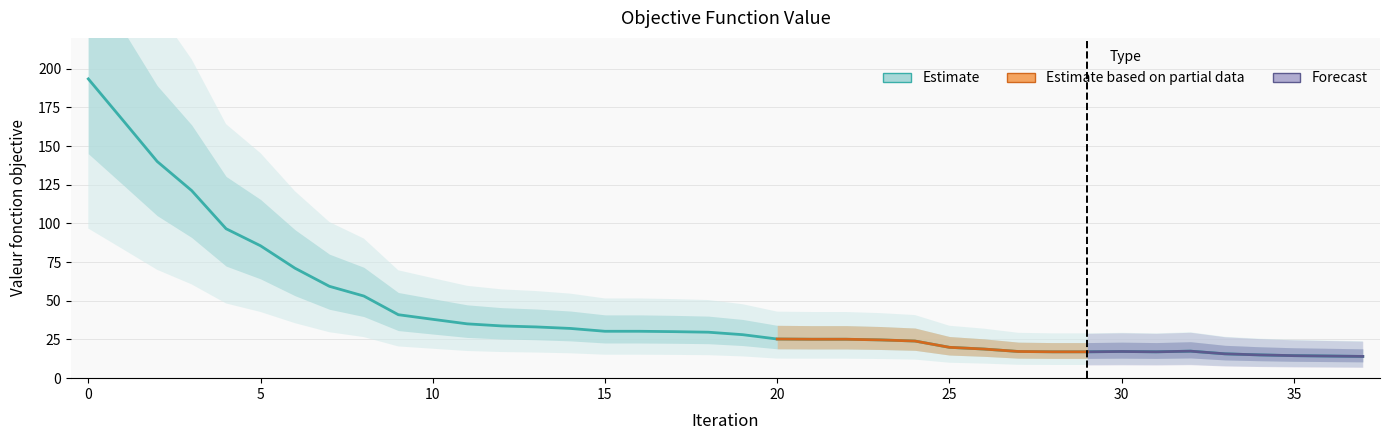

At which label is the value closest to 103?

4